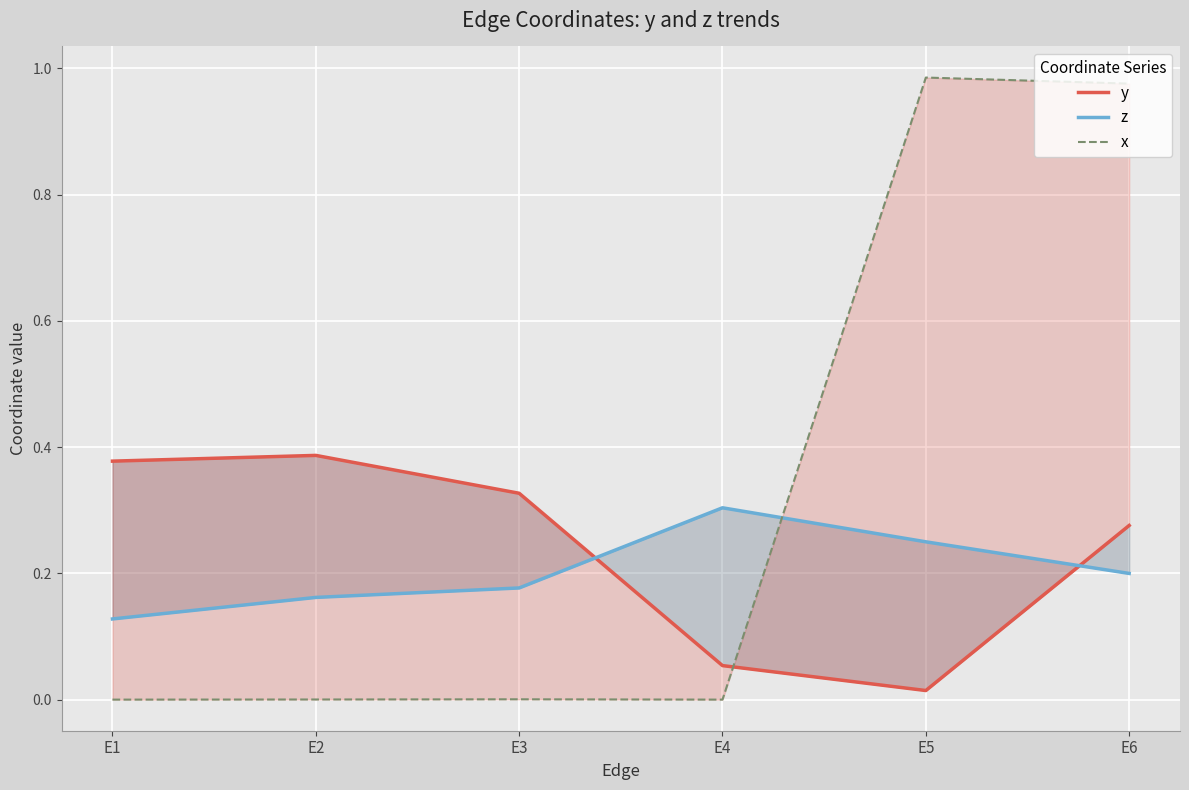

Where is the first local maximum for z?

E4